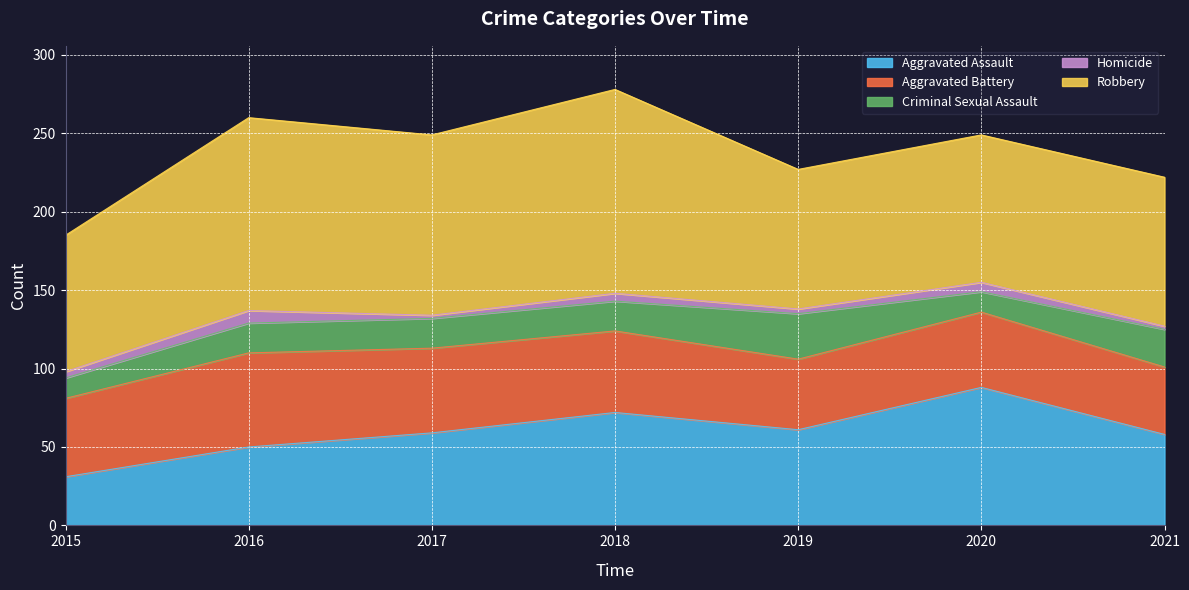

Rank the series by their maximum value, from lowest to highest.

Homicide, Criminal Sexual Assault, Aggravated Battery, Aggravated Assault, Robbery